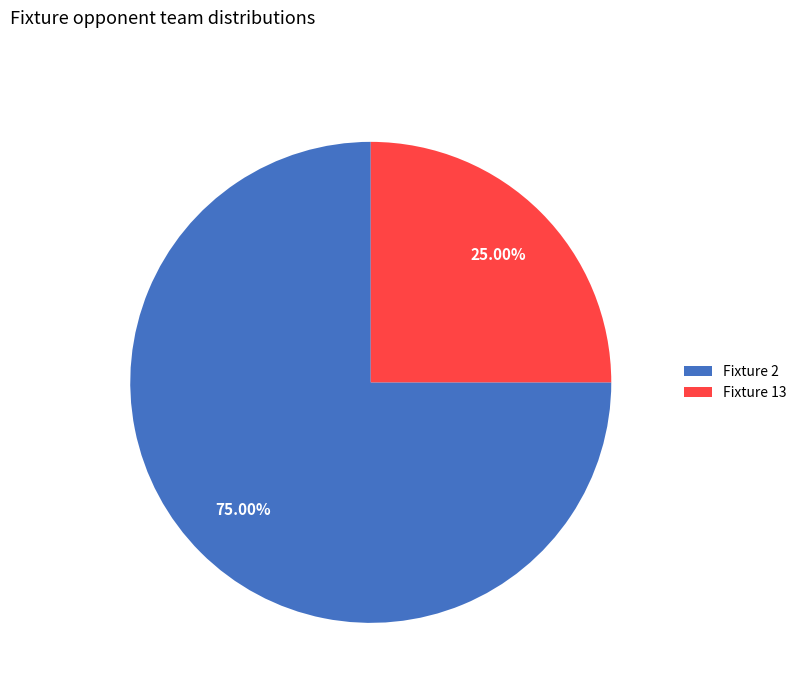

Is the sum of Fixture 13 and Fixture 2 greater than half?

Yes